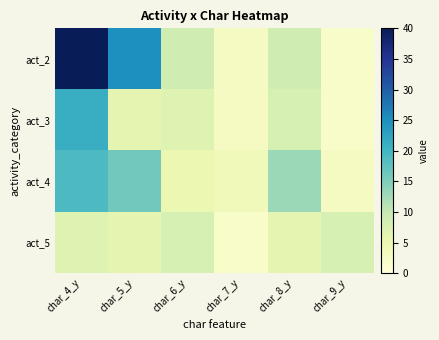

Reading left to right, transcribe all the data shown in this chart.

act_2: char_4_y=40	char_5_y=25	char_6_y=9	char_7_y=3	char_8_y=9	char_9_y=2
act_3: char_4_y=21	char_5_y=6	char_6_y=7	char_7_y=3	char_8_y=8	char_9_y=2
act_4: char_4_y=19	char_5_y=16	char_6_y=5	char_7_y=4	char_8_y=13	char_9_y=3
act_5: char_4_y=7	char_5_y=6	char_6_y=8	char_7_y=2	char_8_y=6	char_9_y=8